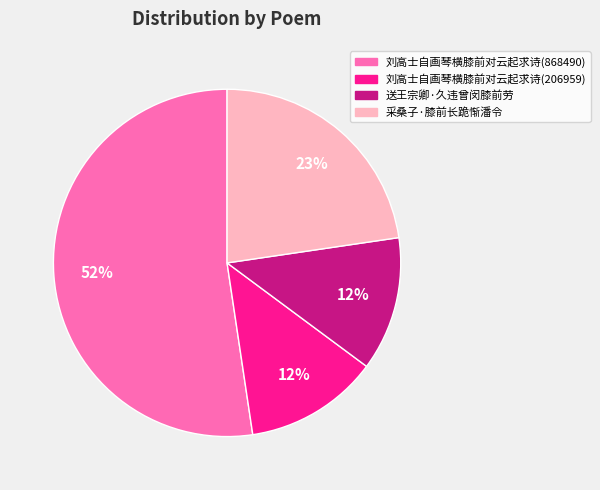

Do 刘高士自画琴横膝前对云起求诗(206959) and 采桑子·膝前长跪惭潘令 together represent more than half of the pie?

No